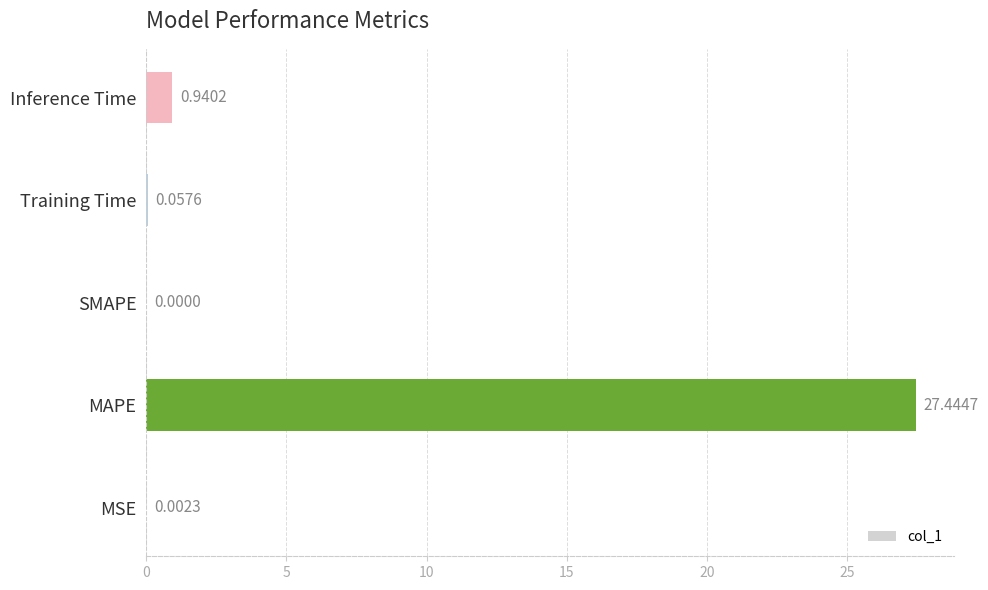

At which label is the value closest to 13?

Inference Time